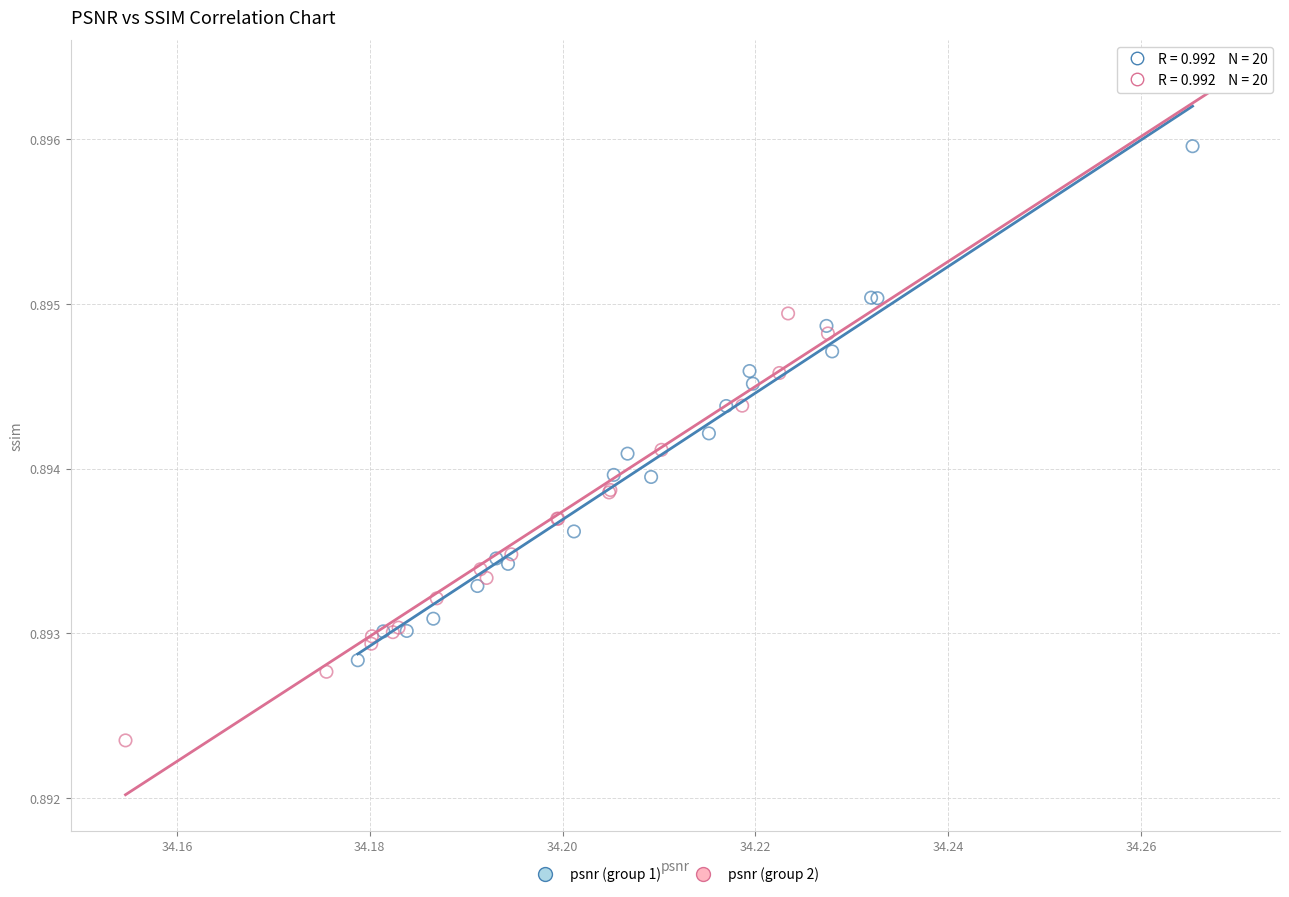

Which series reaches the maximum Y coordinate?

psnr (group 2)